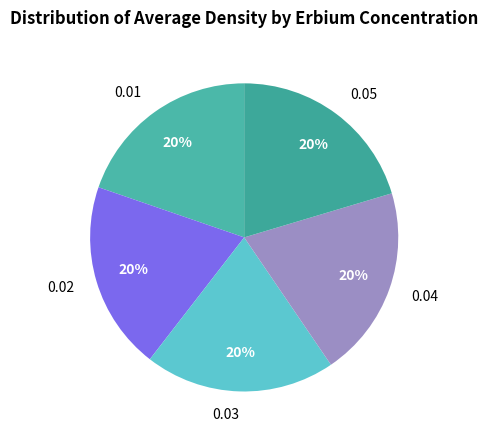

Is there any slice that represents more than half of the pie?

No